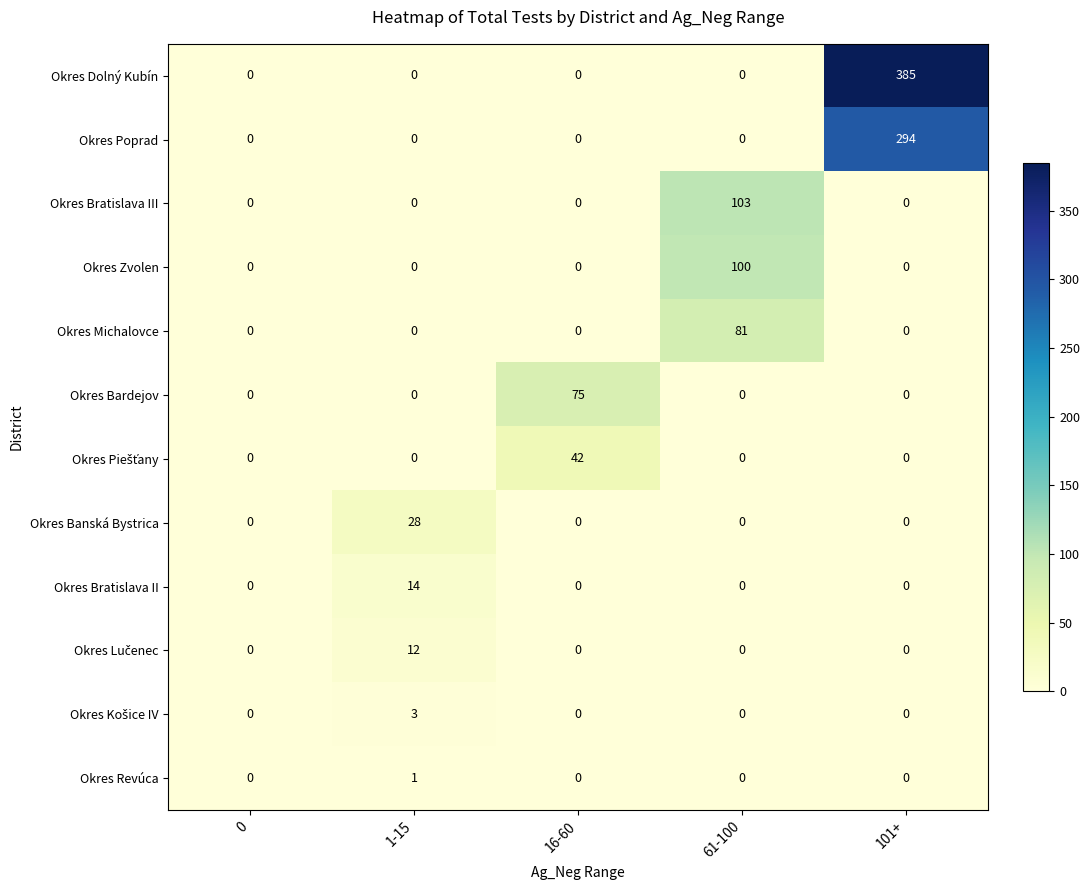

What is the difference between the Okres Banská Bystrica values at 0 and 1-15?

28